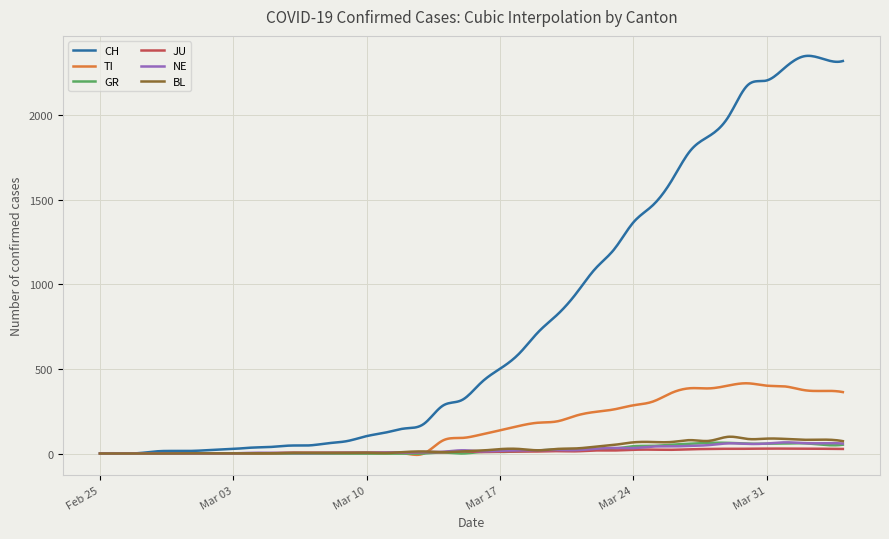

True or false: NE has more than 1 points higher than both neighbors.

True